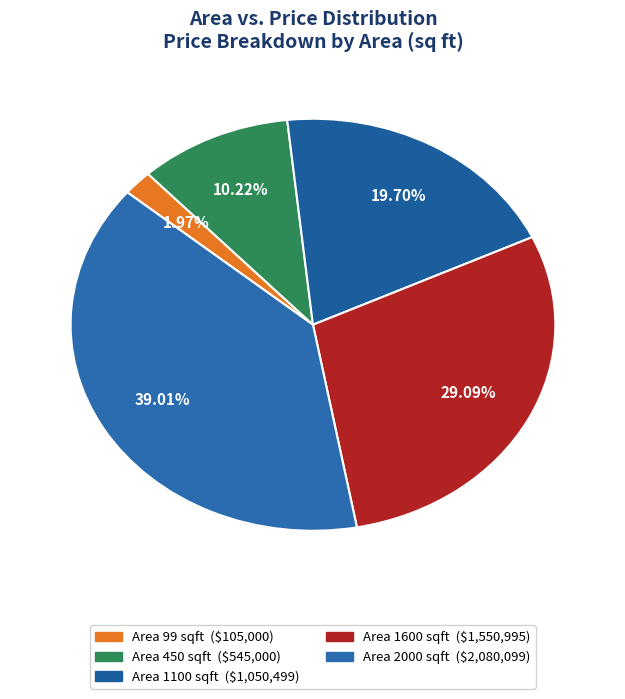

Is there a majority slice in this chart?

No